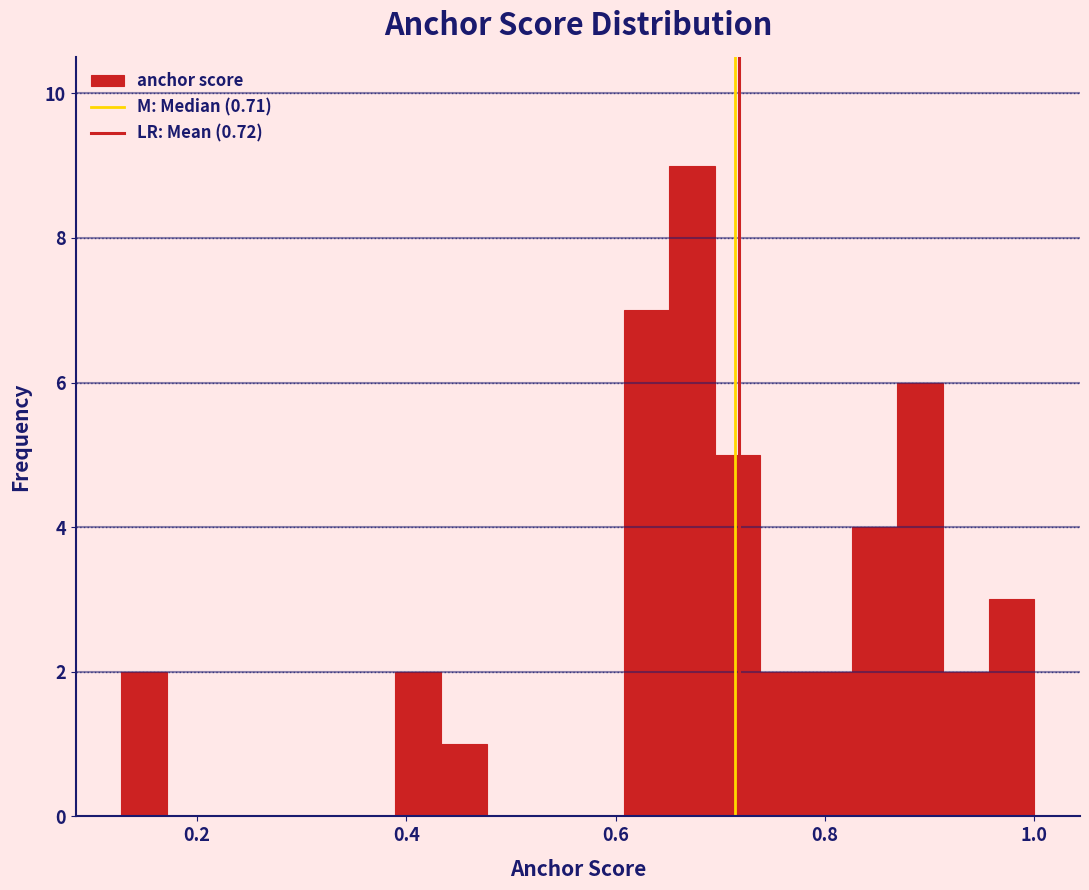

Read against the x-axis, roughly where is the centre of the tallest bar?

0.68